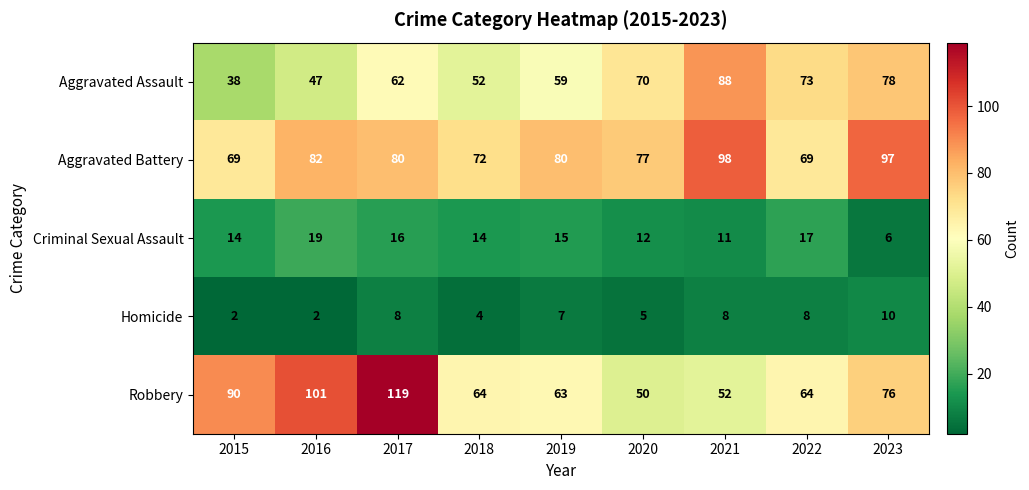

What is the difference between the Aggravated Battery values at 2017 and 2022?

11